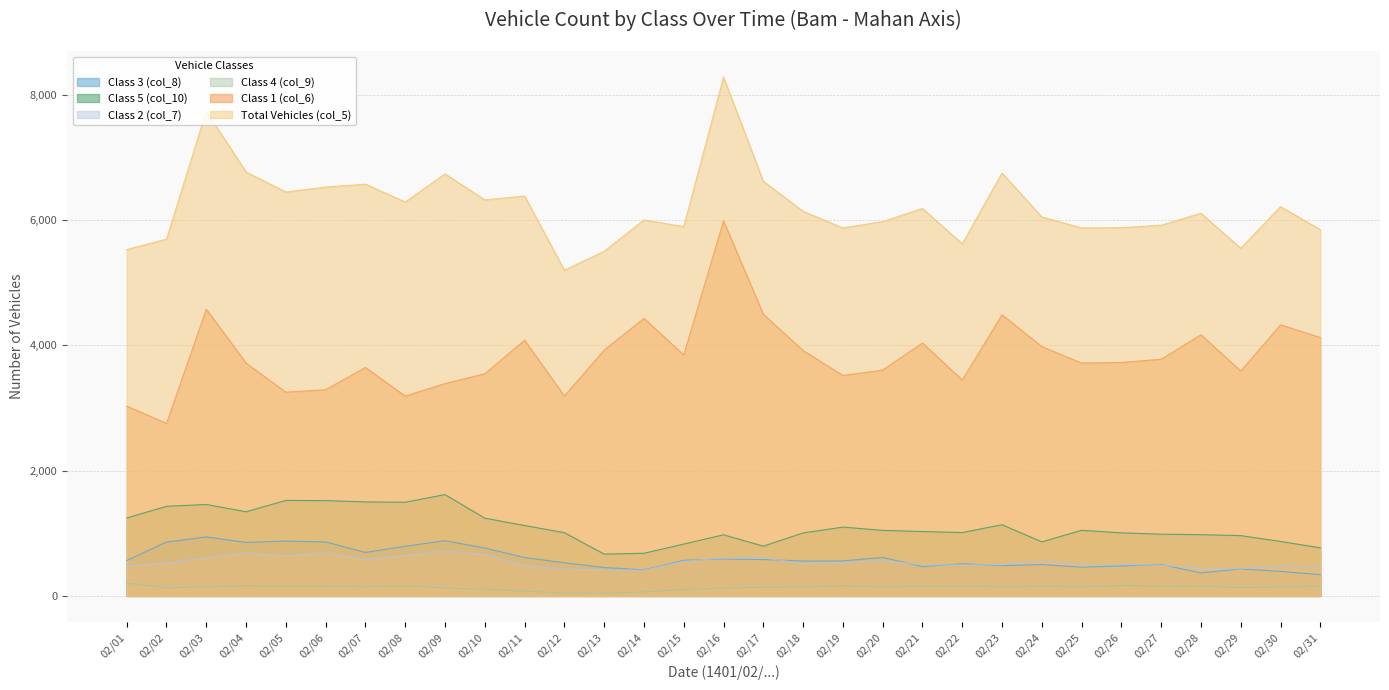

Between 02/06 and 02/26, which is larger?

02/06